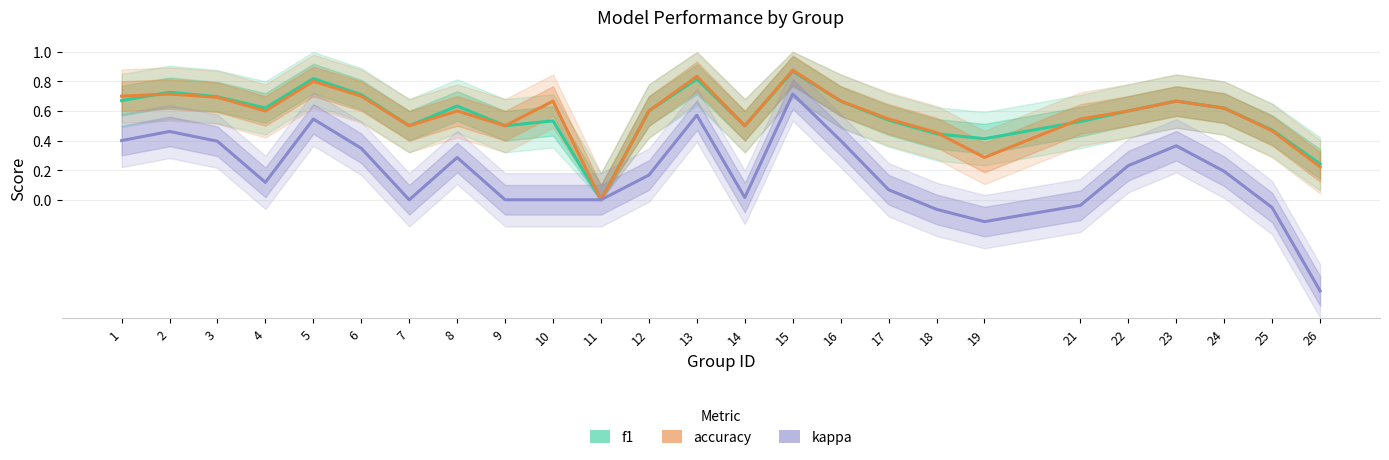

Does the chart display data point markers on the line(s)?

No